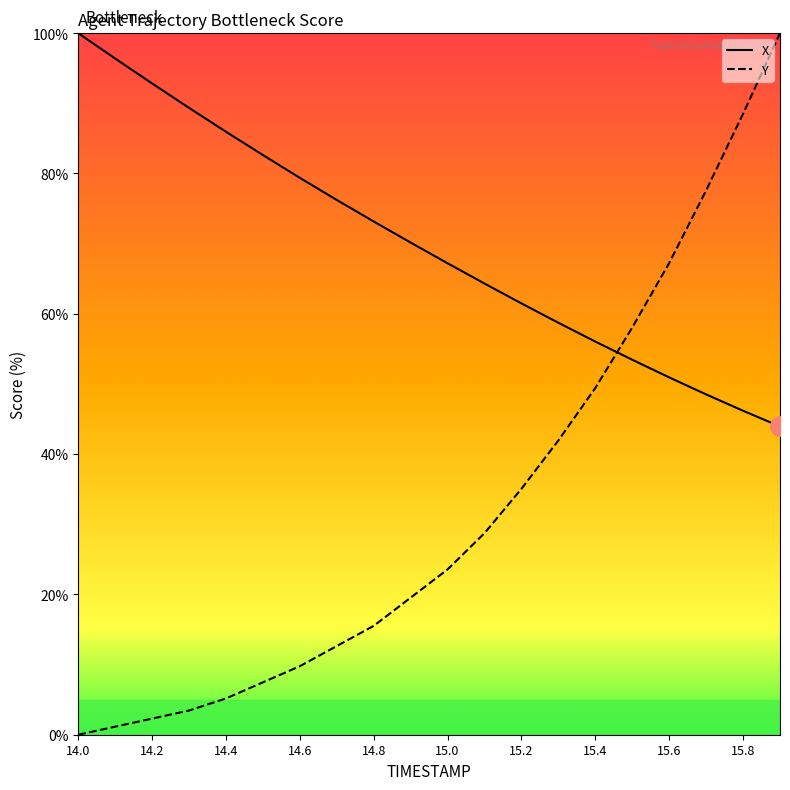

True or false: Y has more than 2 interior local peaks.

False